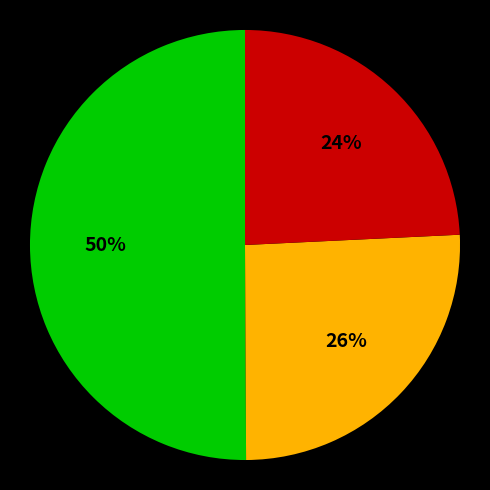

To the nearest percent, what is the average slice percentage?

33%